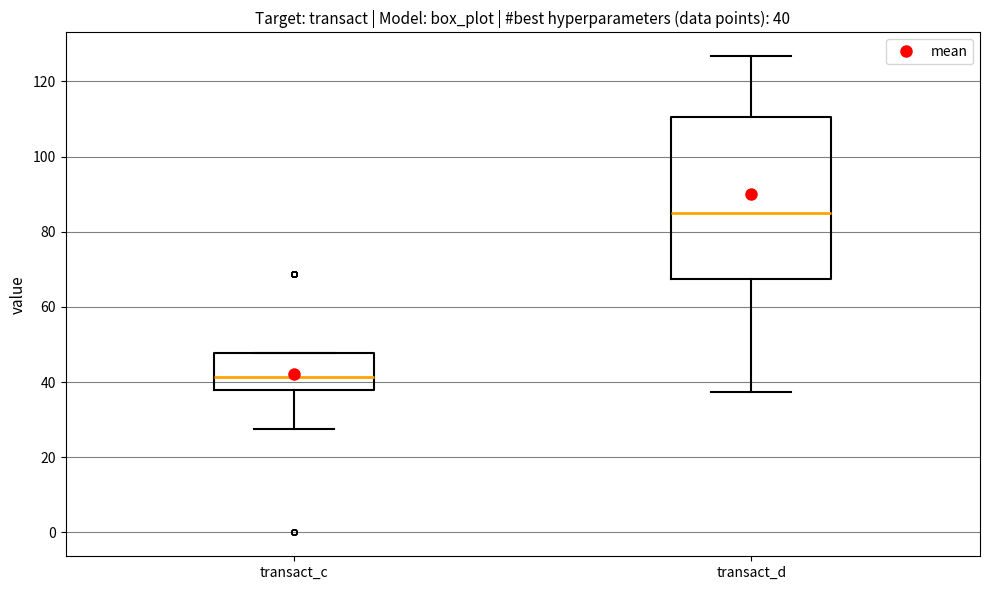

Which box has the lowest median line?

transact_c